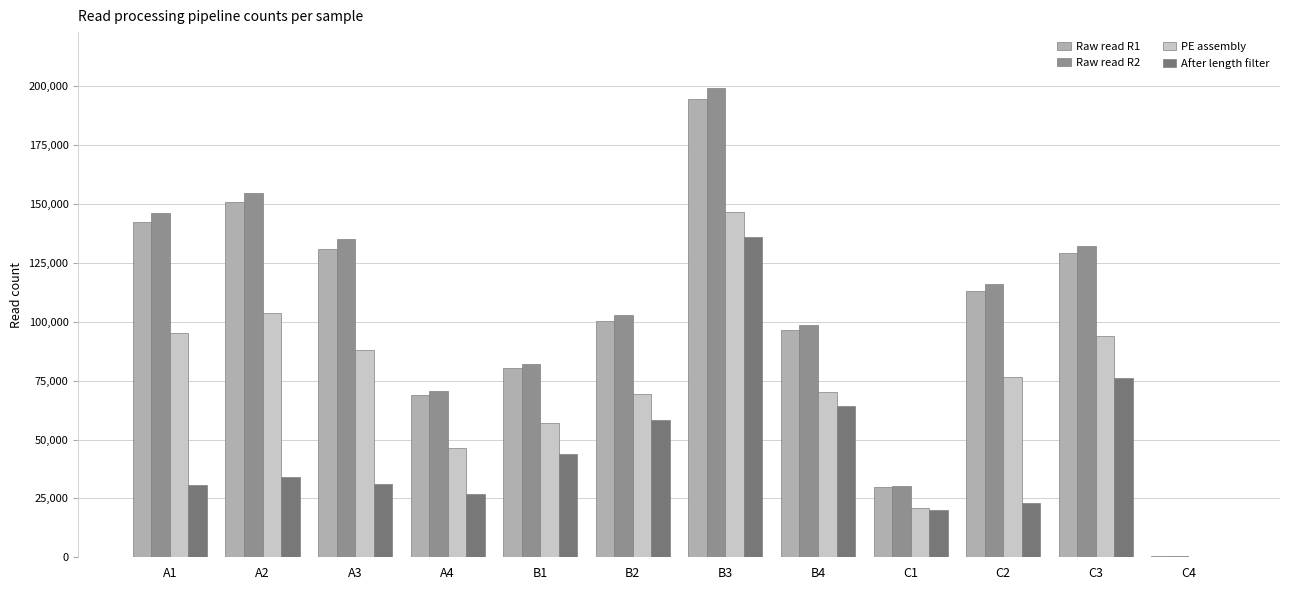

What is the maximum value for After length filter?

135911